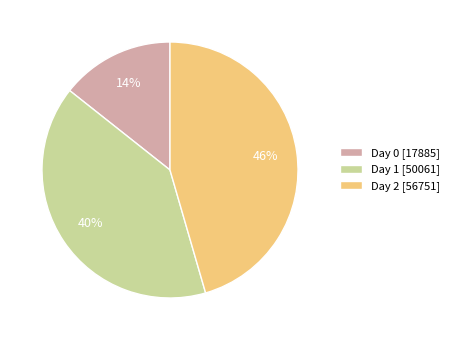

The Day 1 [50061] slice represents 54% of the pie. True or false?

False